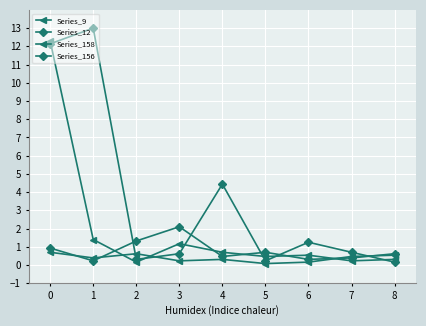

At which category does Series_9 reach its first local valley?

1